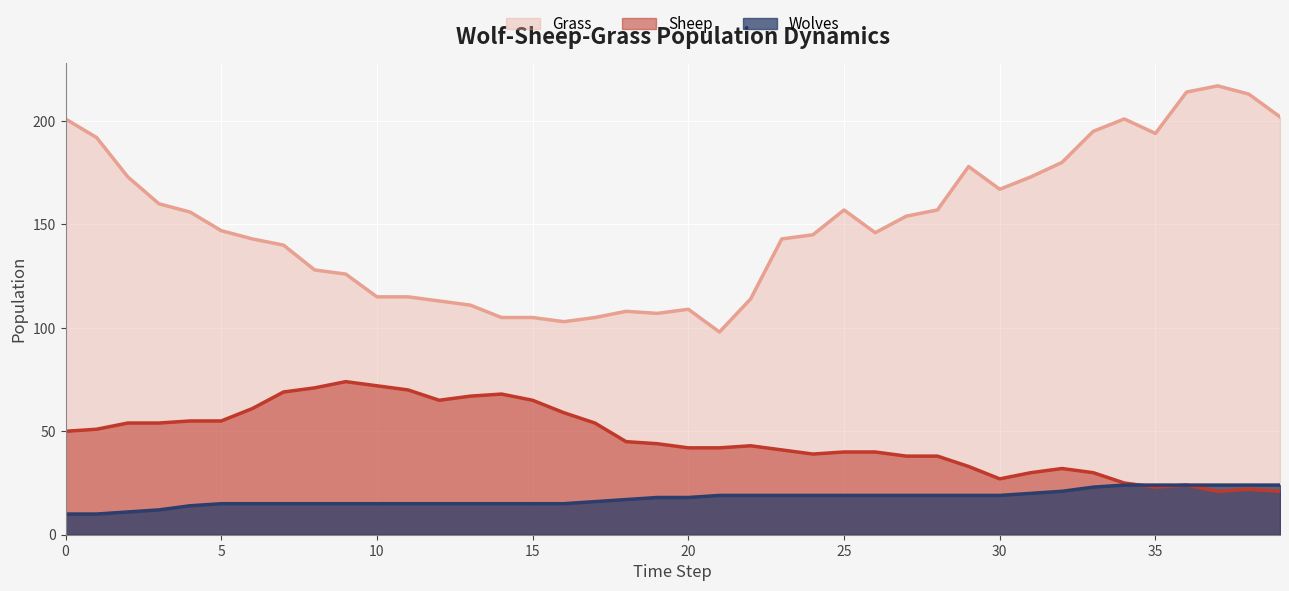

What is the lowest value of the Sheep series?

21